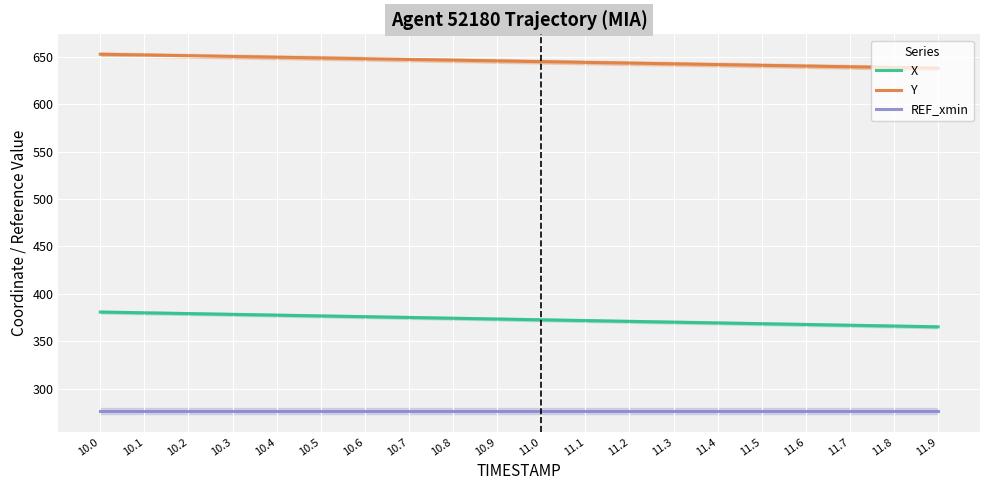

What is the lowest value of the X series?

365.2